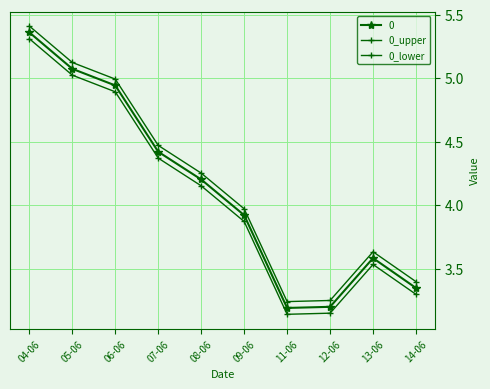

What is the spread (max minus min) of values at 07-06?

0.1